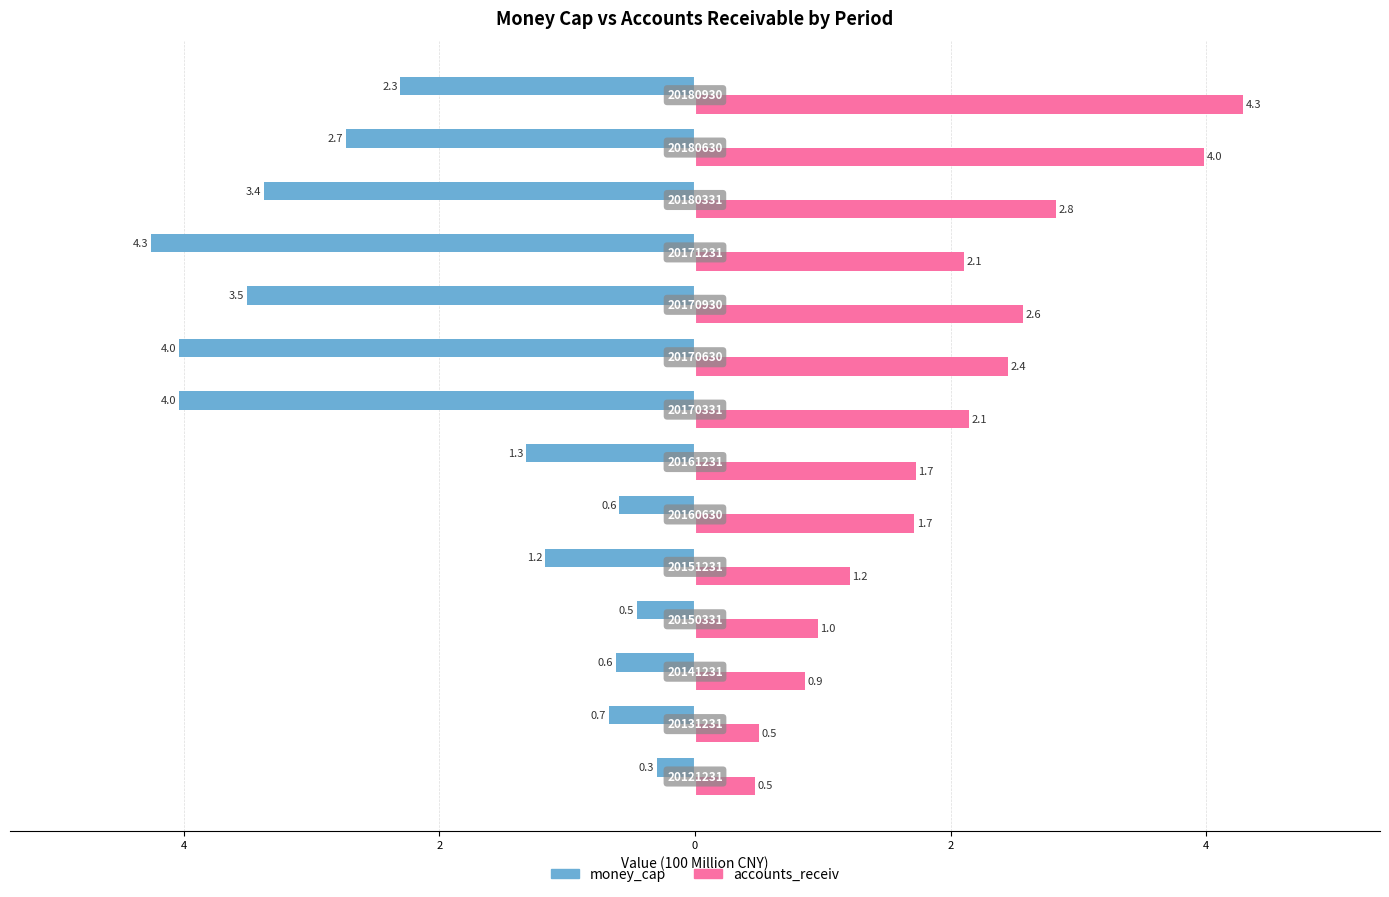

Reading left to right, list all the values displayed in this chart.

money_cap: -0.3	-0.7	-0.6	-0.5	-1.2	-0.6	-1.3	-4.0	-4.0	-3.5	-4.3	-3.4	-2.7	-2.3
accounts_receiv: 0.5	0.5	0.9	1.0	1.2	1.7	1.7	2.1	2.4	2.6	2.1	2.8	4.0	4.3